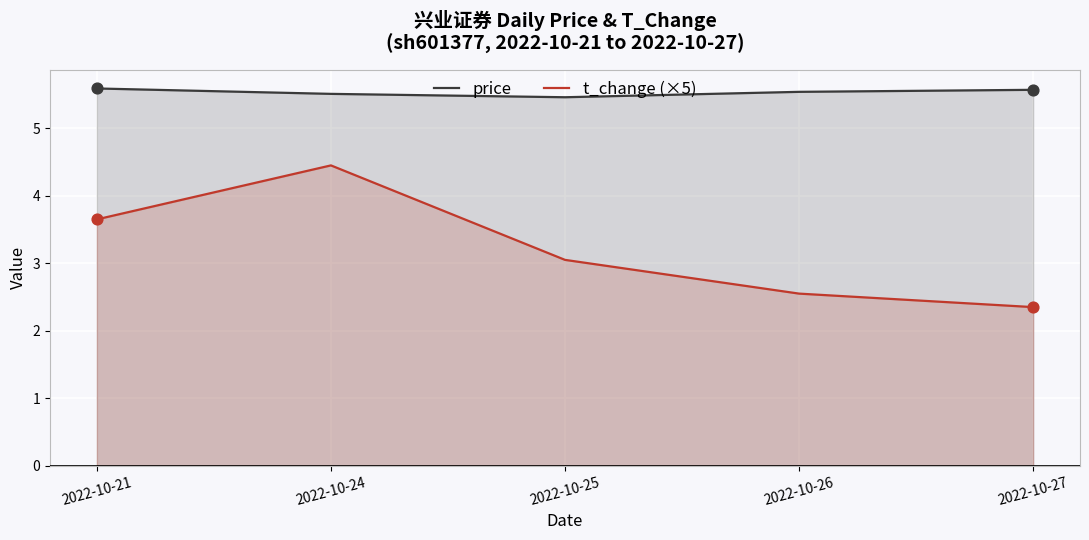

Is the value of price at 2022-10-24 greater than the value of t_change (×5) at 2022-10-26?

Yes